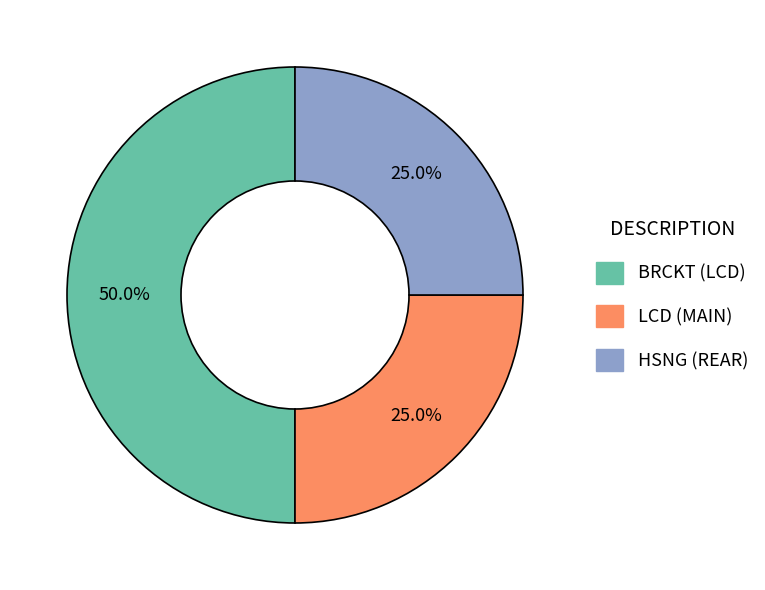

Count the number of slices in the pie.

3